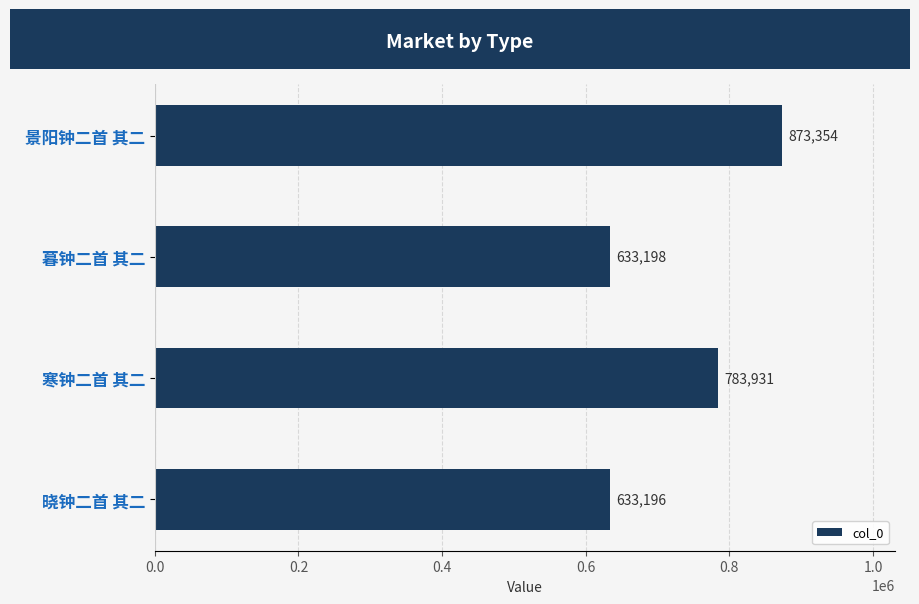

What is the difference between the maximum and minimum values?

240158